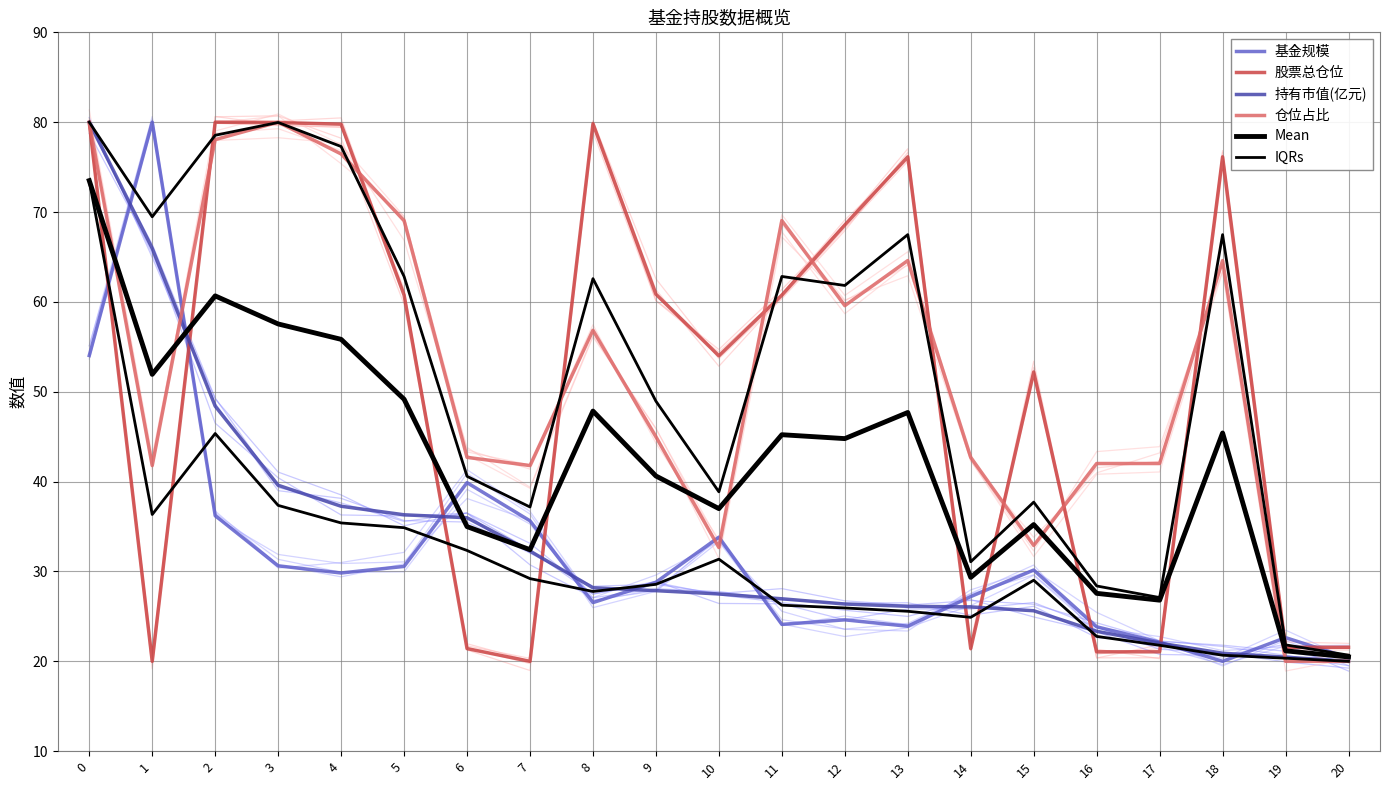

Rank the categories by 仓位占比 value from lowest to highest.

19, 20, 10, 15, 1, 7, 16, 17, 6, 14, 9, 8, 12, 13, 18, 5, 11, 4, 2, 0, 3